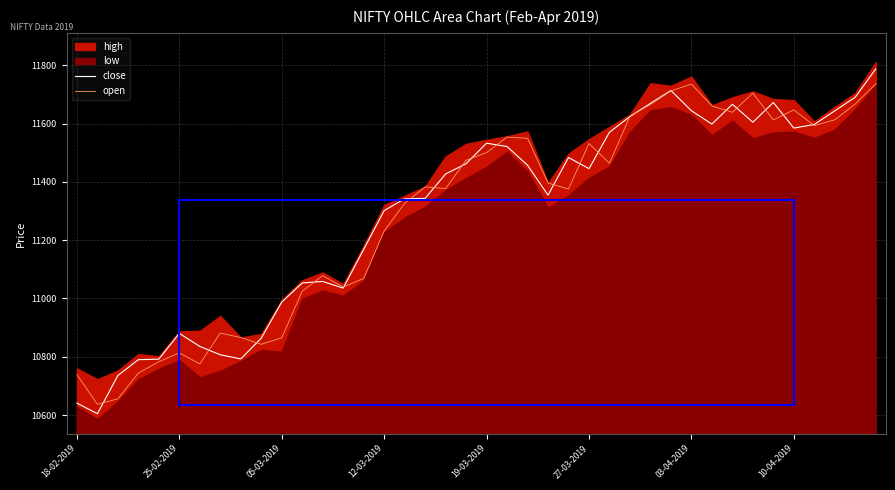

The value of open at 28 is 16757.1. True or false?

False